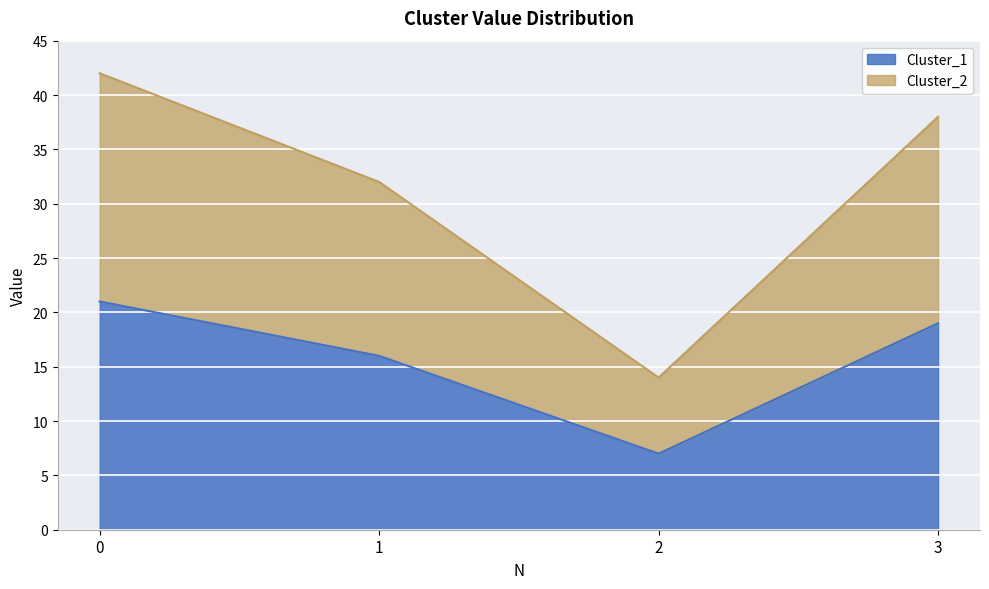

Rank the series by their average value, from highest to lowest.

Cluster_2, Cluster_1